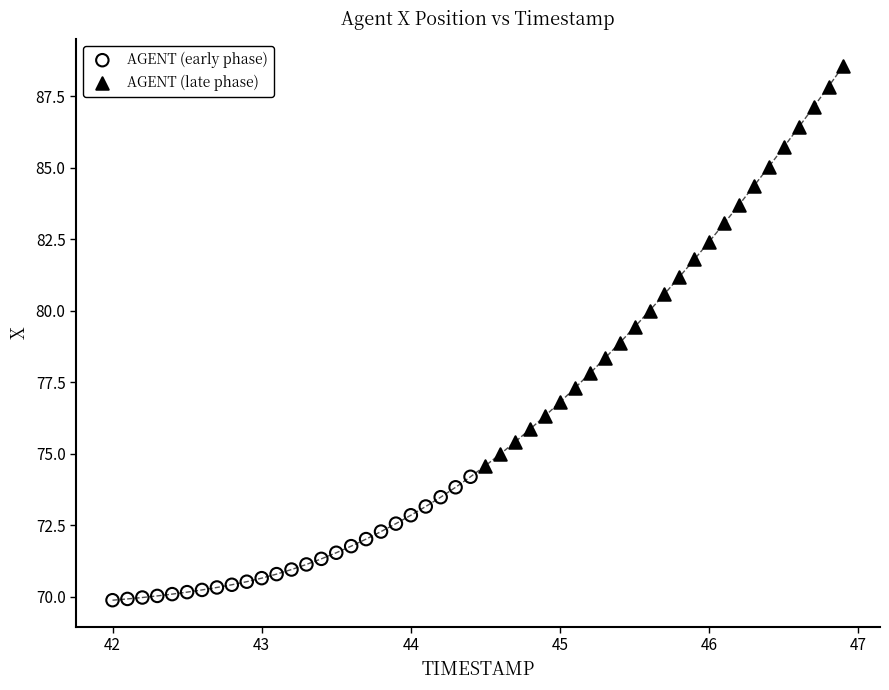

What are all the series names shown in the legend?

AGENT (early phase), AGENT (late phase)